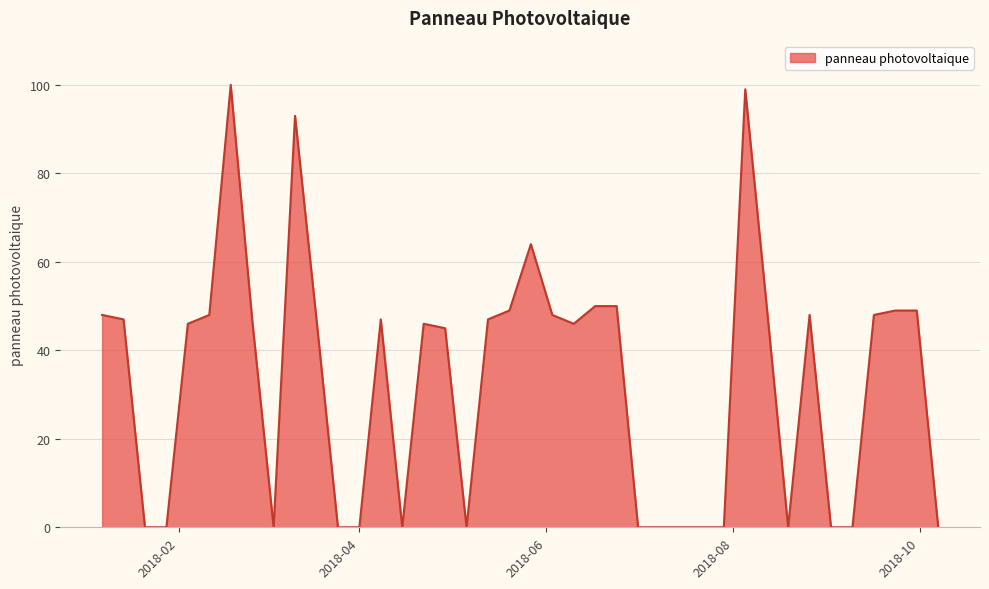

What is the difference between the maximum and minimum values?

100